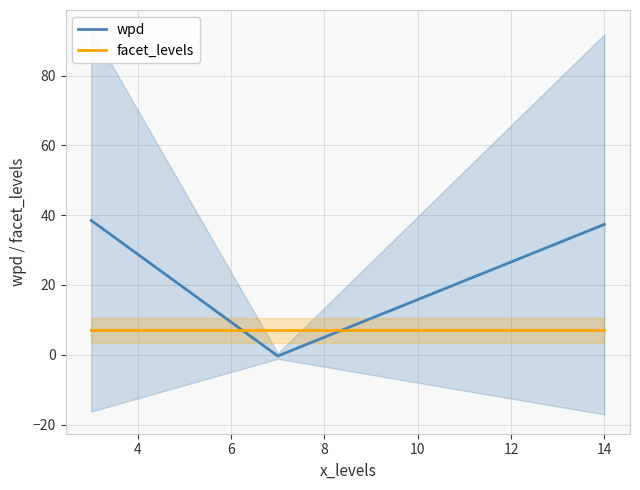

What is the average value of the facet_levels series?

7.0